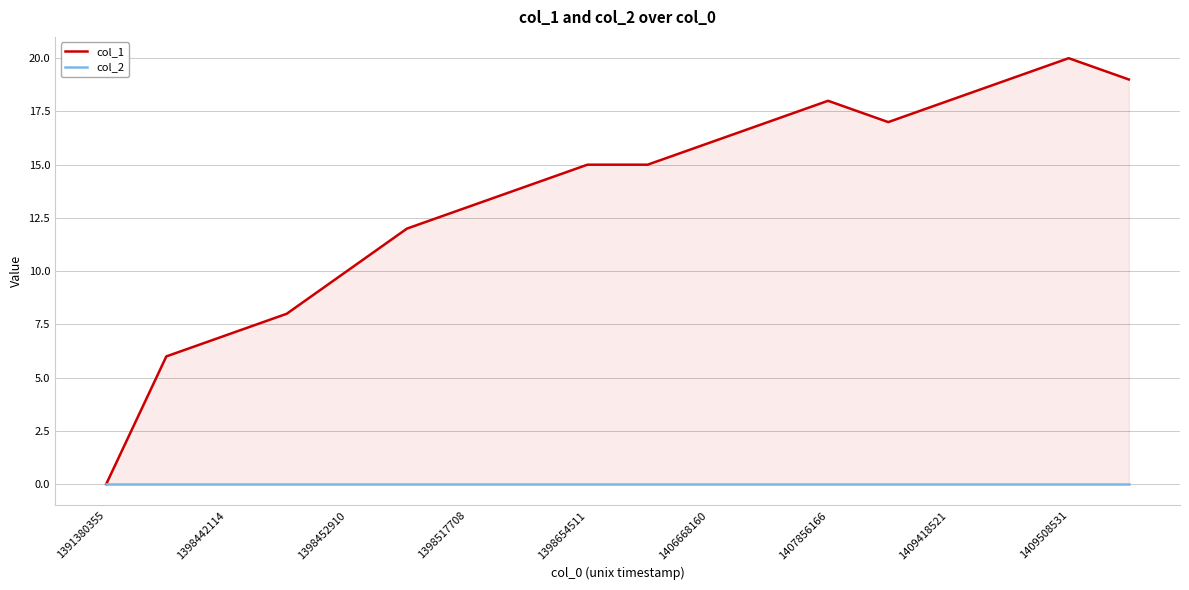

Reading left to right, transcribe all the data shown in this chart.

col_1: 0	6	7	8	10	12	13	14	15	15	16	17	18	17	18	19	20	19
col_2: 0	0	0	0	0	0	0	0	0	0	0	0	0	0	0	0	0	0